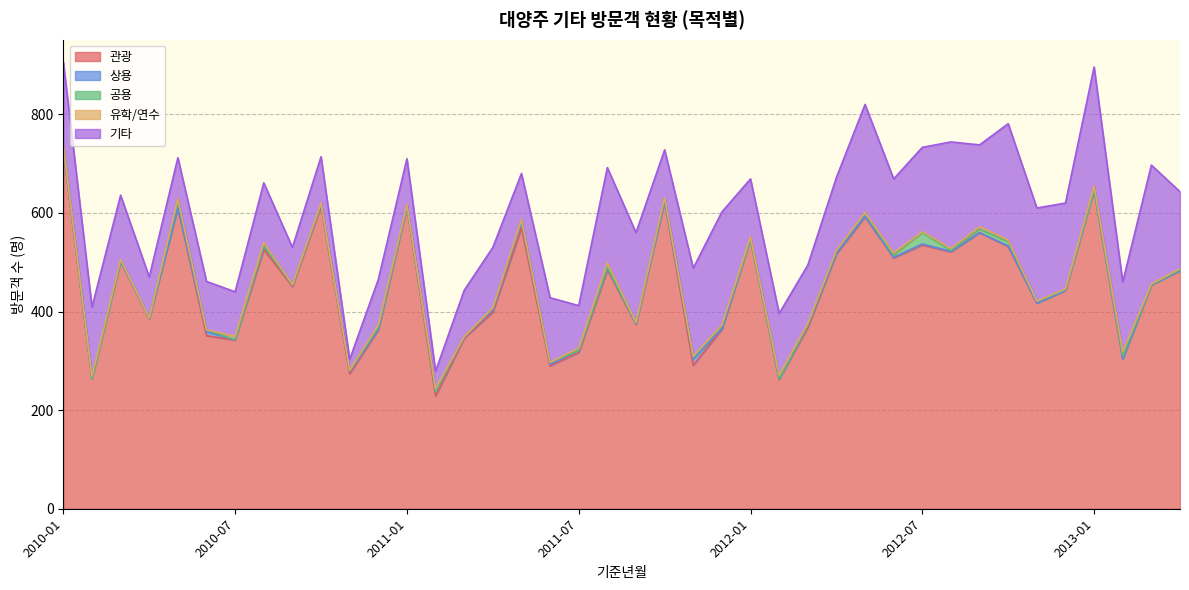

Count the number of categories in the chart.

40